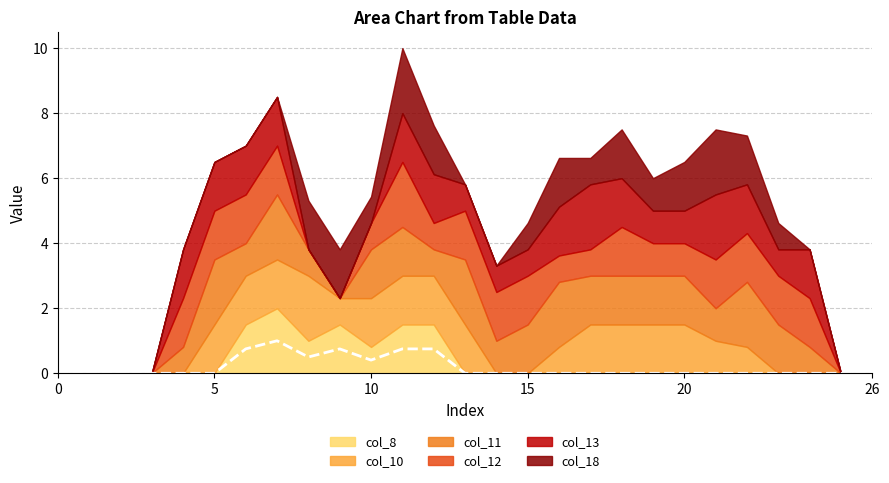

How many values in col_13 are above zero?

18